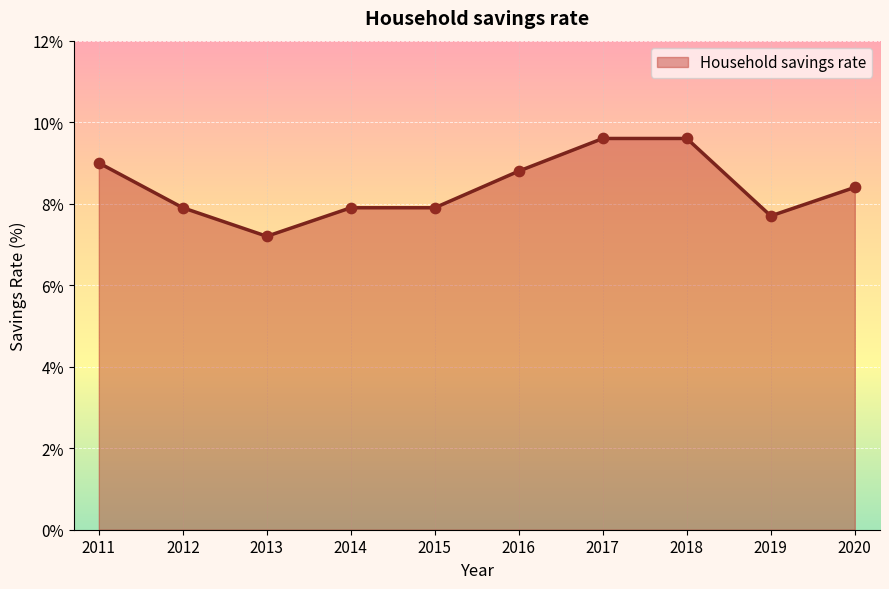

What is the ratio of the value at 2015 to the value at 2016?

0.9